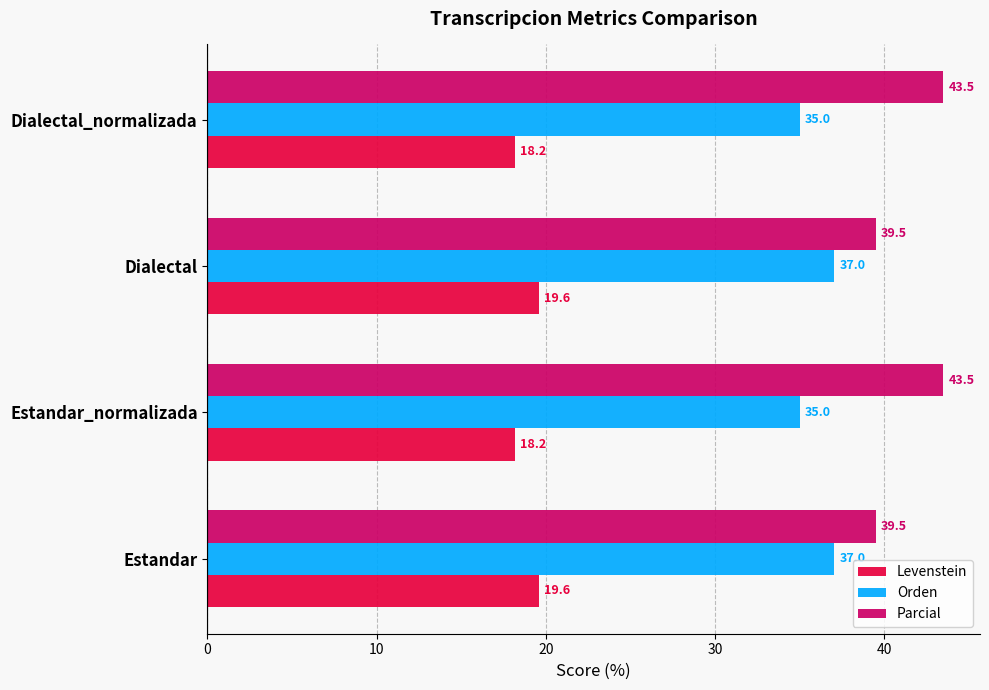

What are all the series names shown in the legend?

Levenstein, Orden, Parcial